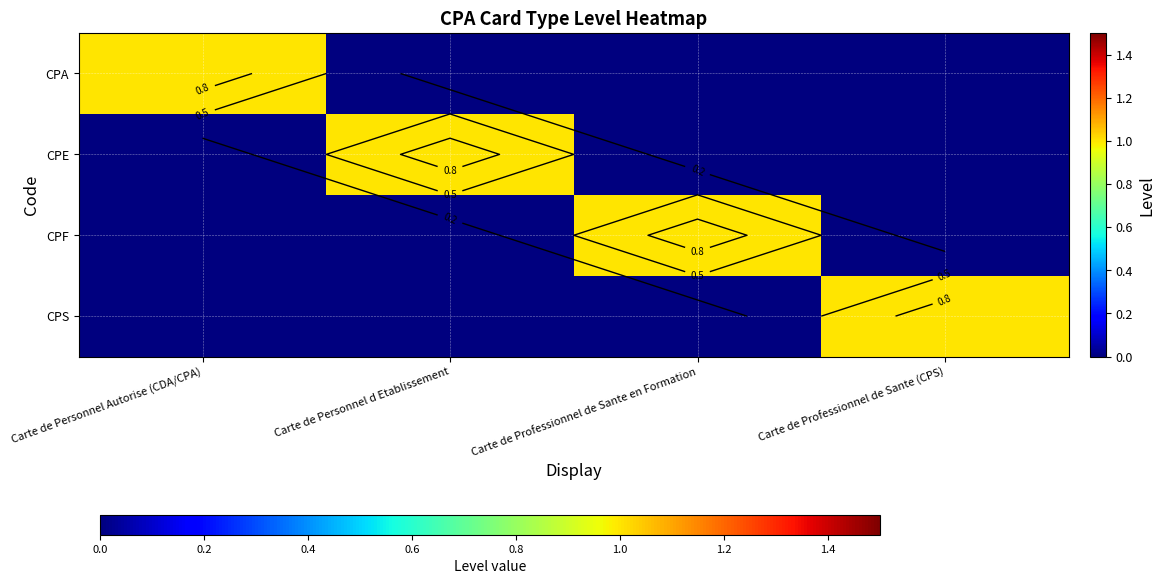

At which label does CPS reach its minimum?

Carte de Personnel Autorise (CDA/CPA)